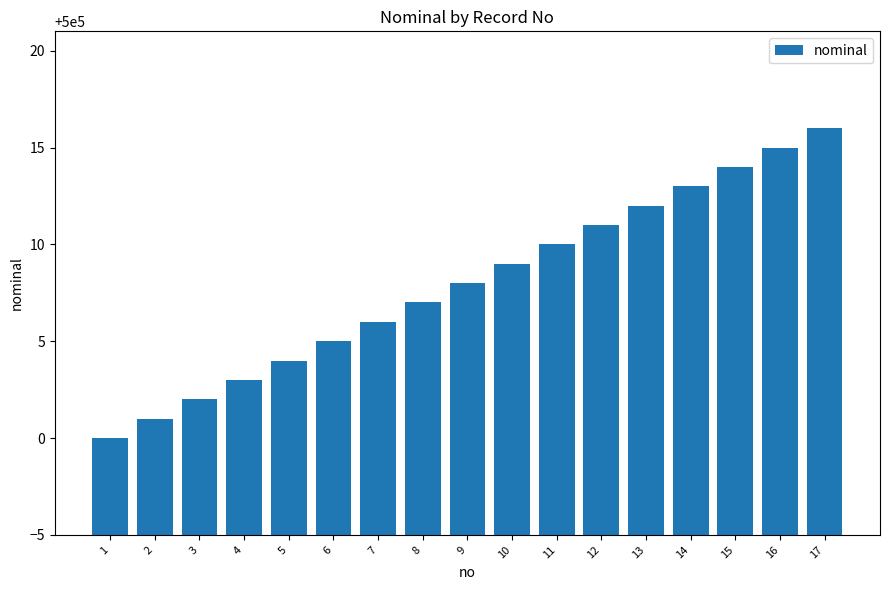

Which label corresponds to the smallest value in the chart?

1